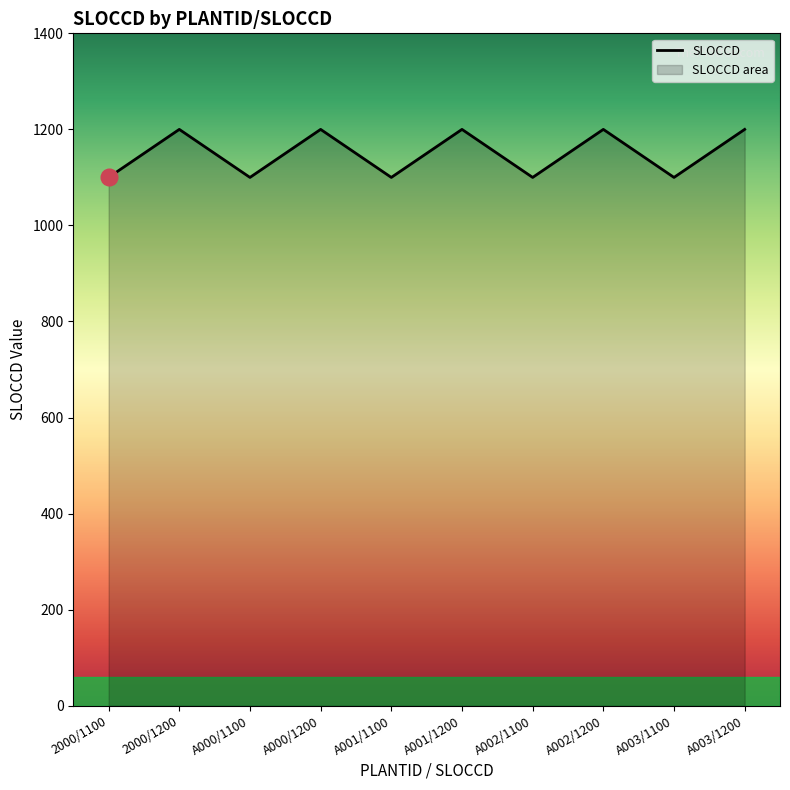

What is the average value?

1150